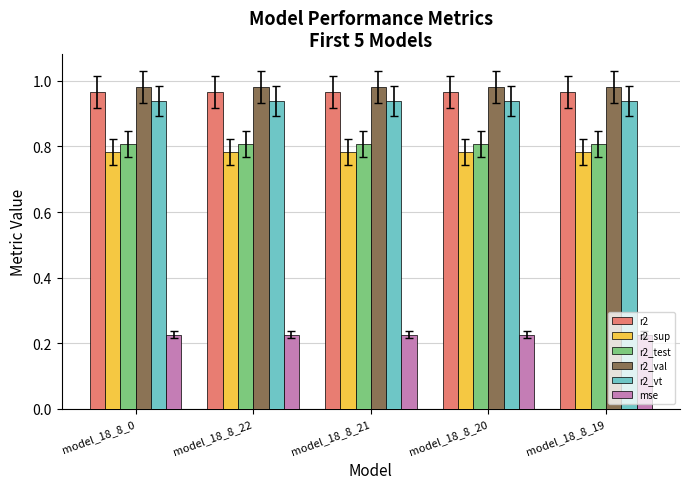

The r2_sup series shows 0.8 at model_18_8_21. True or false?

True